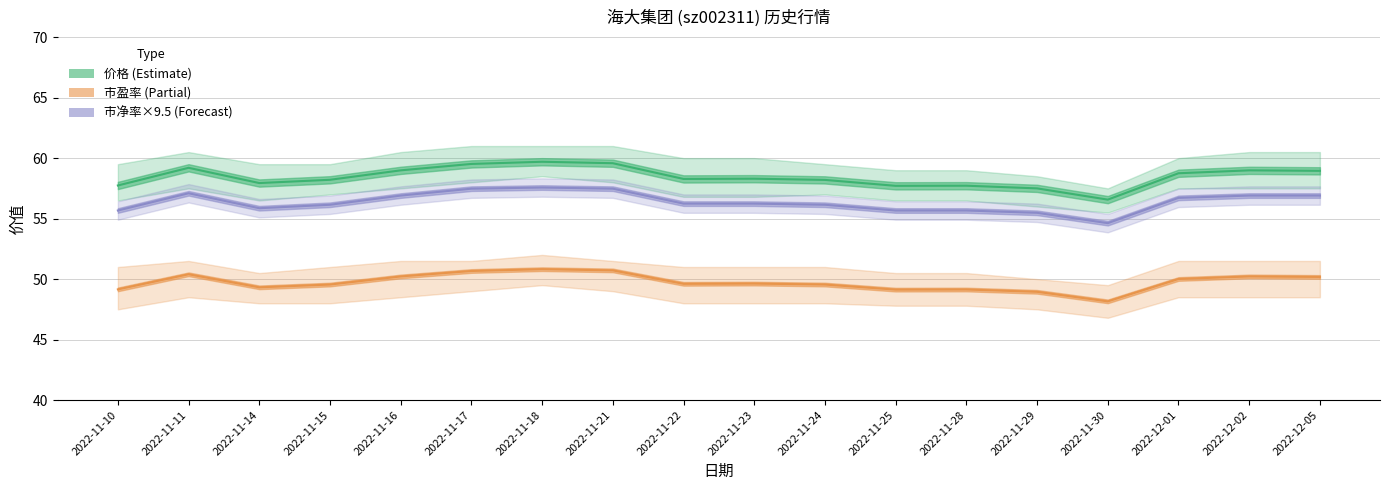

Which series has the largest range (max minus min)?

价格 (Price)